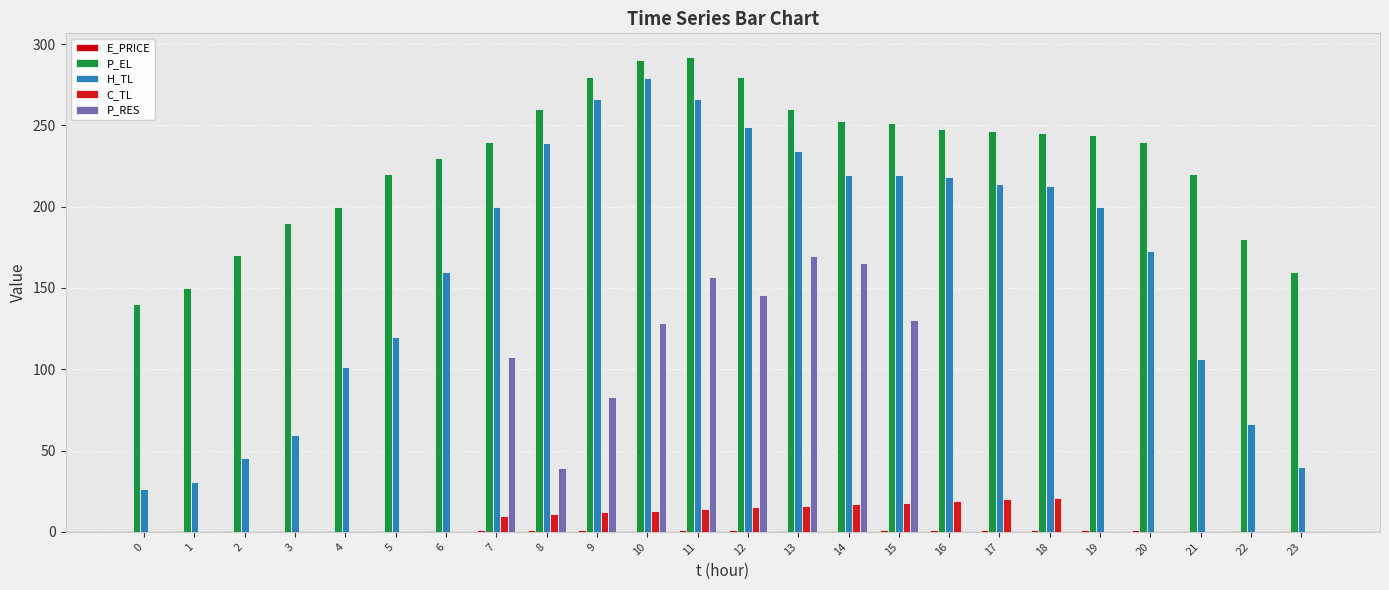

How many values in the P_RES series exceed 0?

9